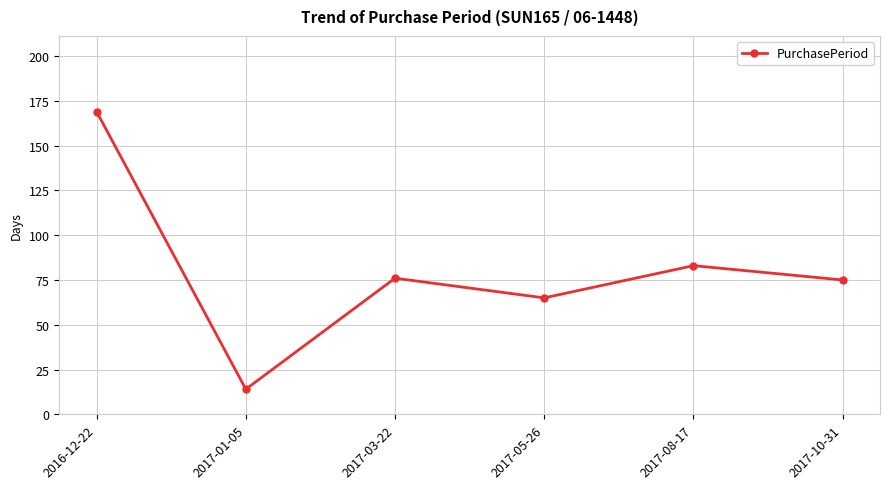

True or false: the data shows 14 at 2017-01-05.

True